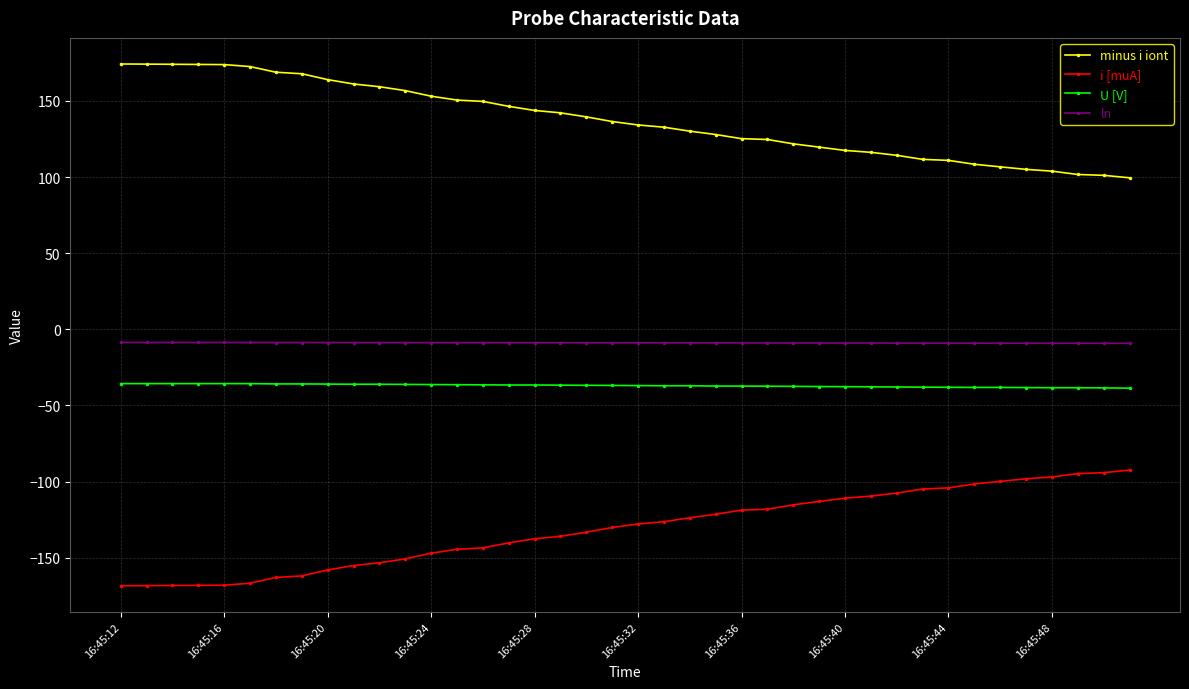

Rank the series by their maximum value, from lowest to highest.

i [muA], U [V], ln, minus i iont